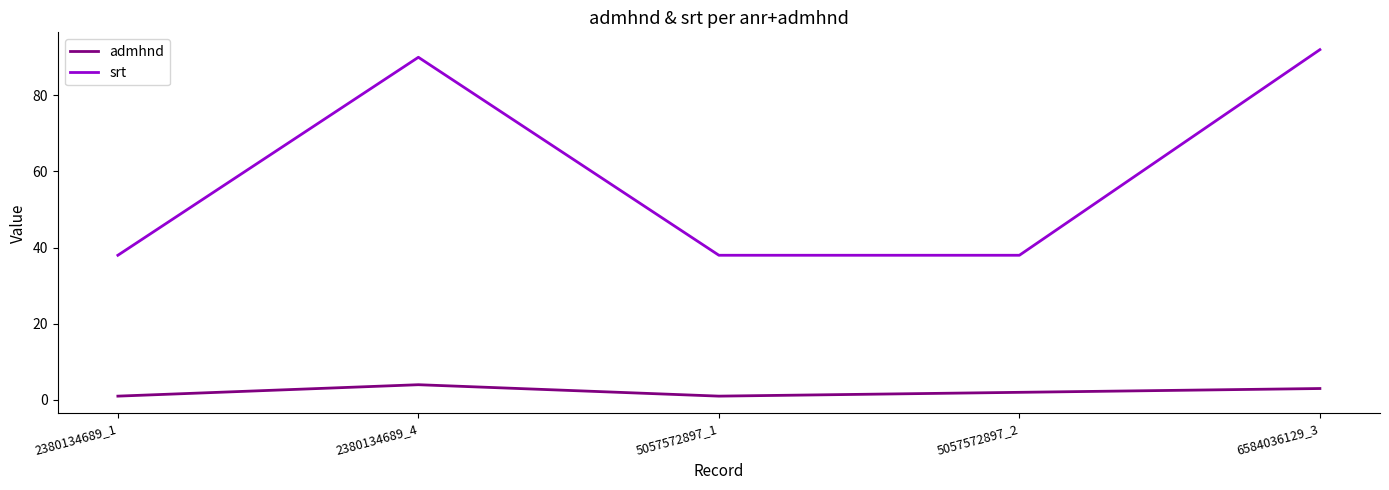

What is the highest value of the admhnd series?

4